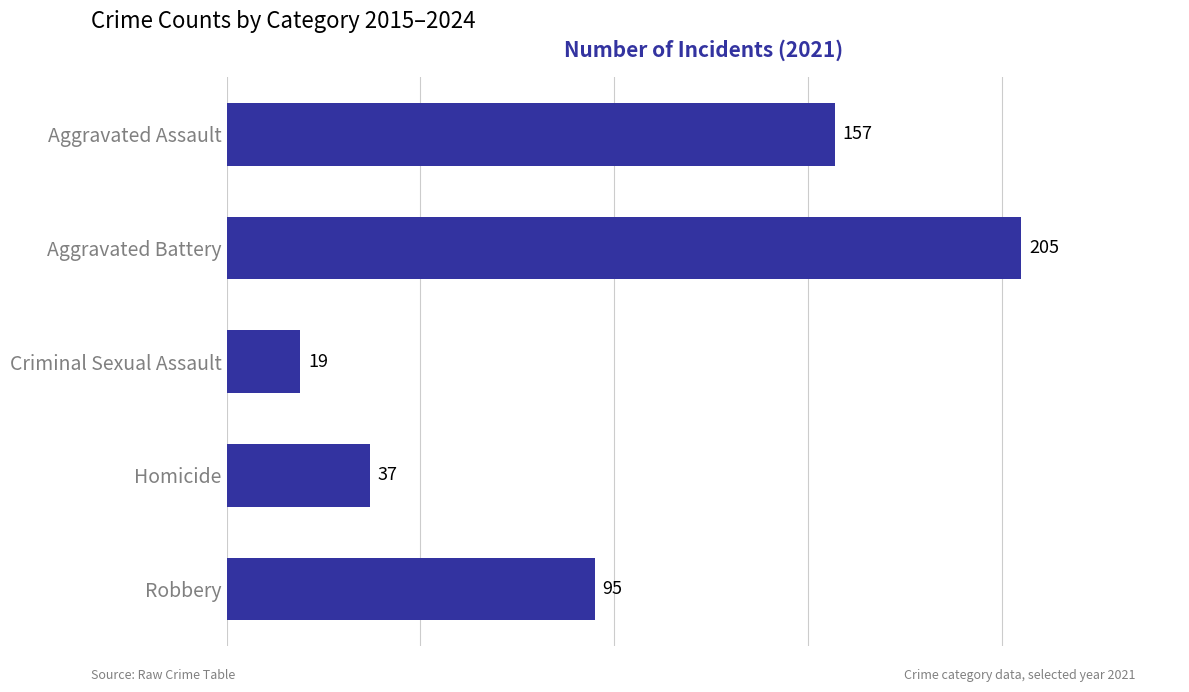

Reading bottom to top, what are all the values shown in this chart?

95	37	19	205	157